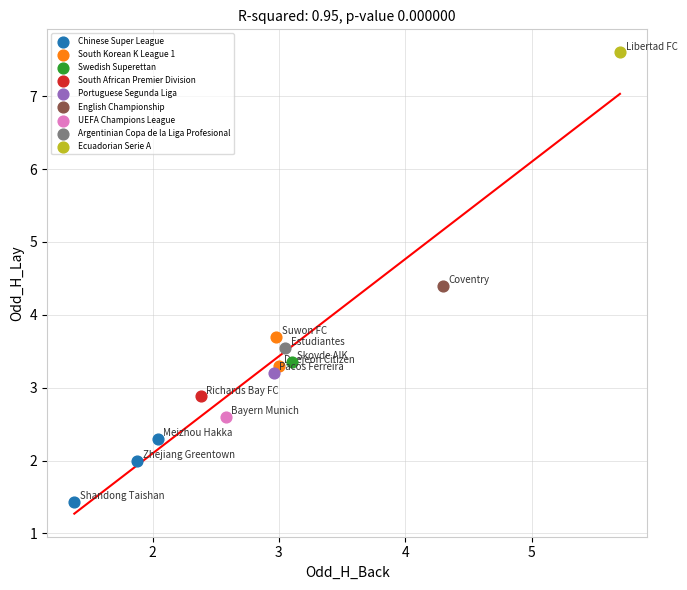

What are all the series names shown in the legend?

Chinese Super League, South Korean K League 1, Swedish Superettan, South African Premier Division, Portuguese Segunda Liga, English Championship, UEFA Champions League, Argentinian Copa de la Liga Profesional, Ecuadorian Serie A